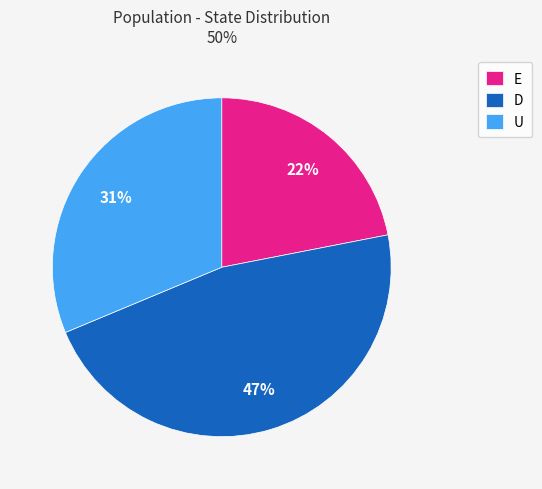

To the nearest percent, what percentage of the pie is D?

47%